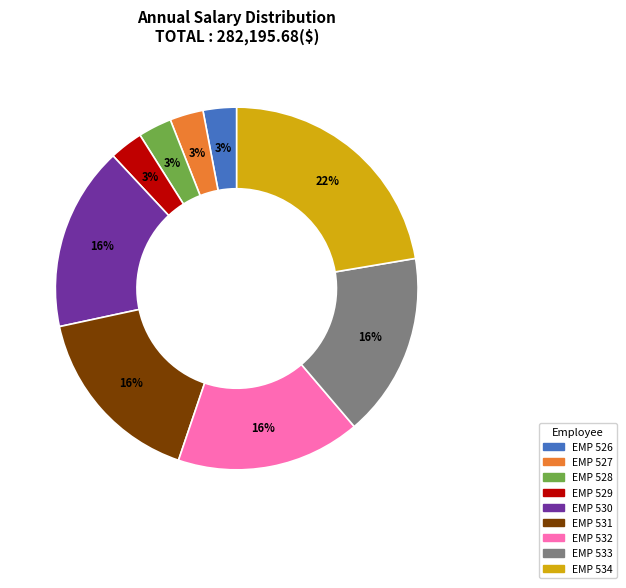

Is EMP 530 the majority of the pie?

No